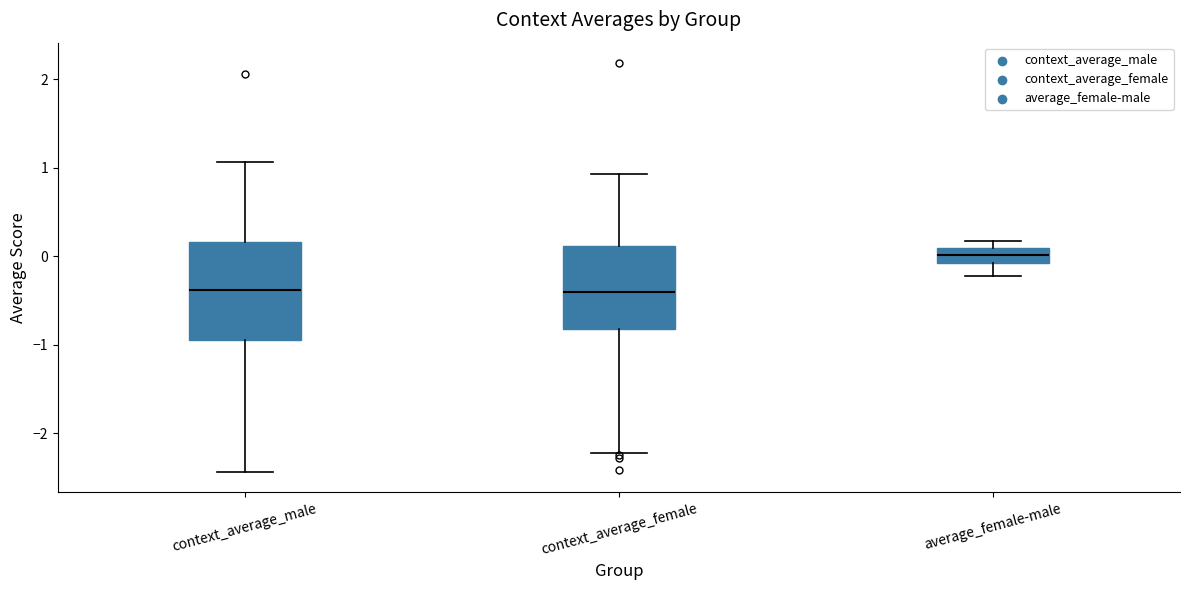

Which box is the tallest, from its lower edge to its upper edge?

context_average_male